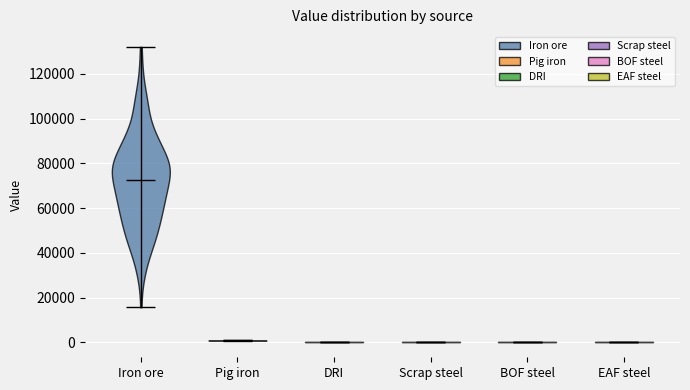

Reading left to right, read every violin against the y-axis: where its median line is, and the lowest and highest points it reaches. The values are not printed on the chart, so give them approximately, as read against the axis.

Iron ore: median line 72000, lowest point 16000, highest point 132000
Pig iron: median line 0, lowest point 0, highest point 2000
DRI: median line 0, lowest point 0, highest point 0
Scrap steel: median line 0, lowest point 0, highest point 0
BOF steel: median line 0, lowest point 0, highest point 0
EAF steel: median line 0, lowest point 0, highest point 0